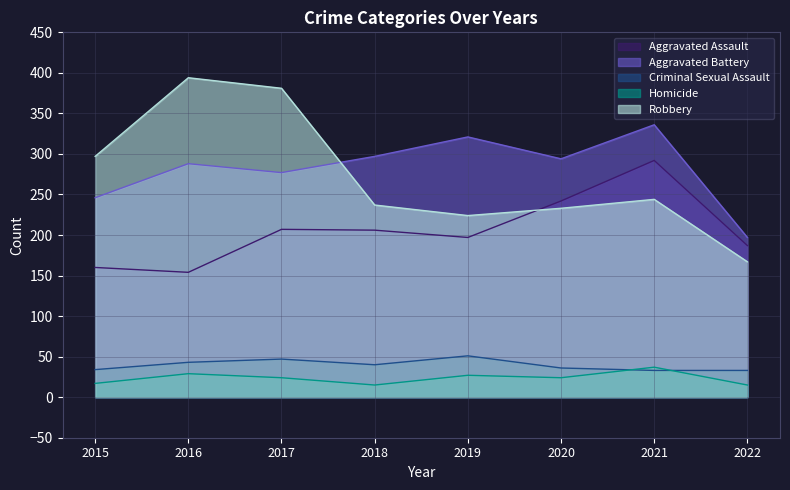

What are all the series names shown in the legend?

Aggravated Assault, Aggravated Battery, Criminal Sexual Assault, Homicide, Robbery